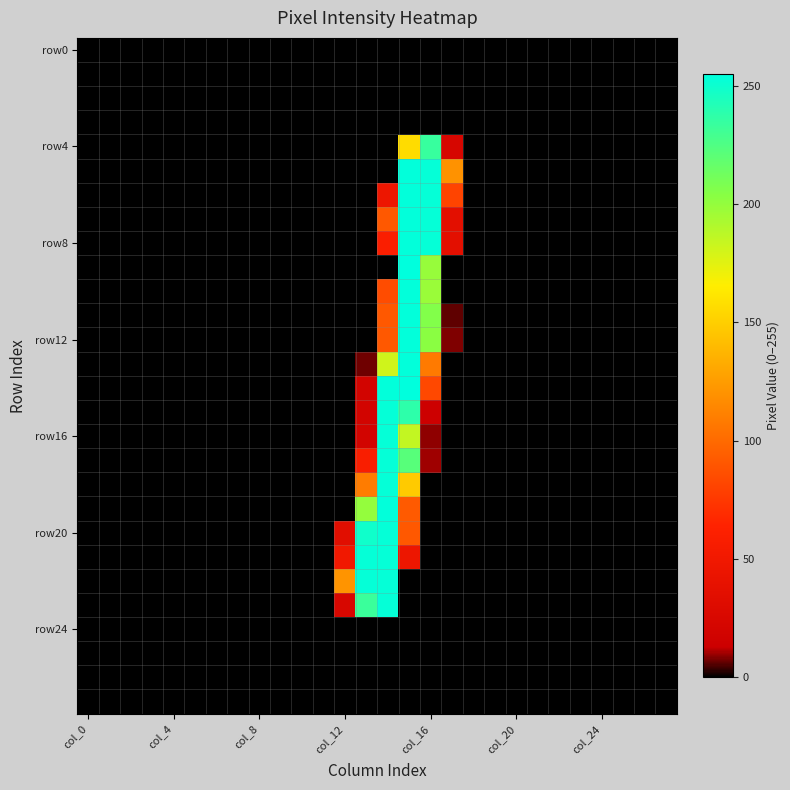

How many categories are shown in the chart?

28